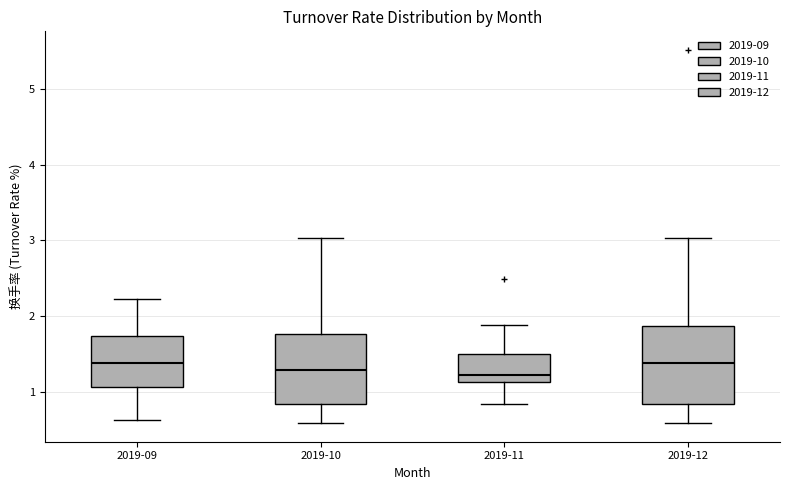

Where is the upper edge of the box for 2019-10 on the y-axis? The values are not printed on the chart, so give them approximately, as read against the axis.

1.8